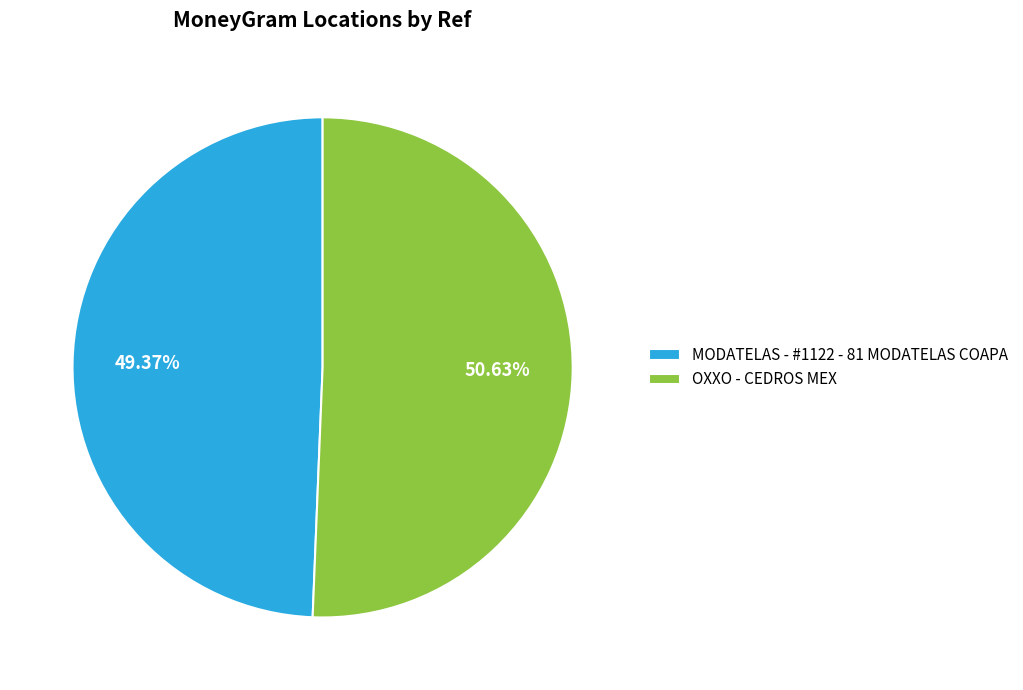

Which category has the smallest portion of the pie?

MODATELAS - #1122 - 81 MODATELAS COAPA